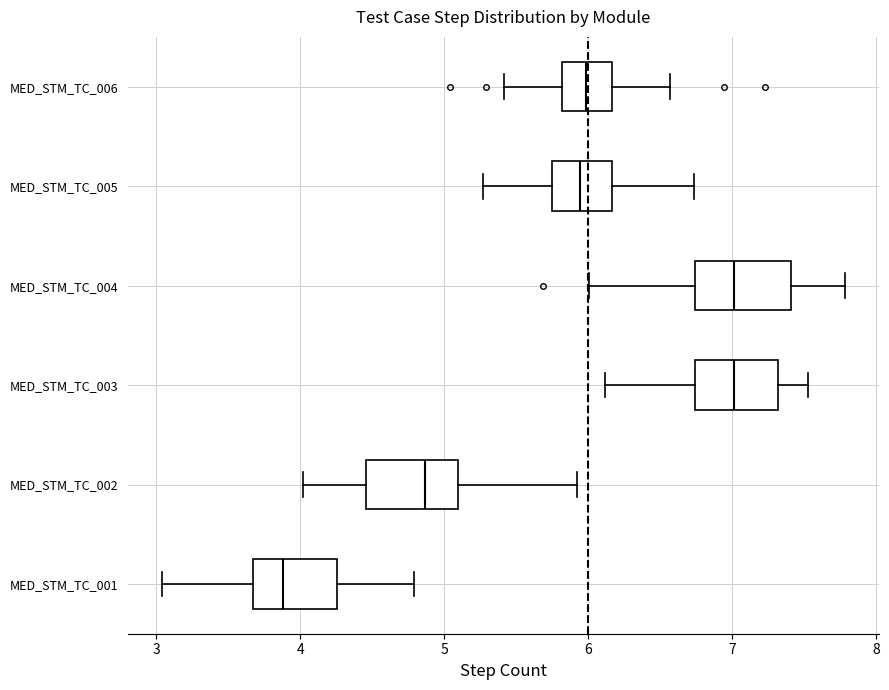

Which box has the furthest to the left median line?

MED_STM_TC_001